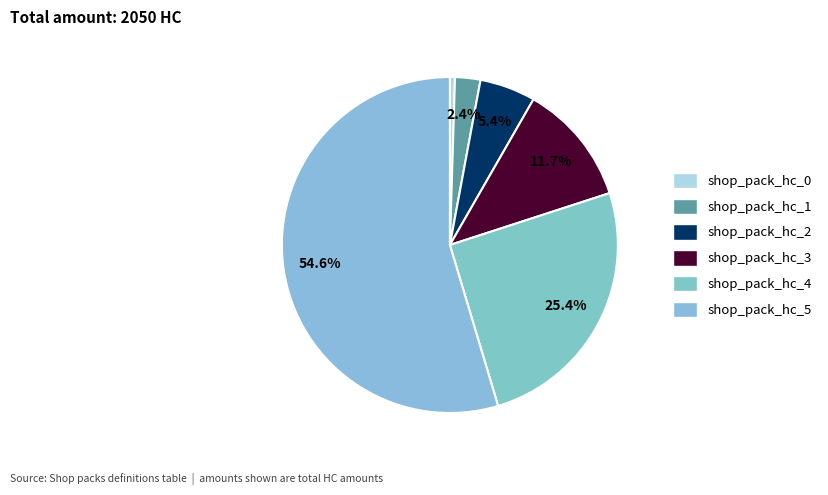

The shop_pack_hc_4 slice represents 40% of the pie. True or false?

False